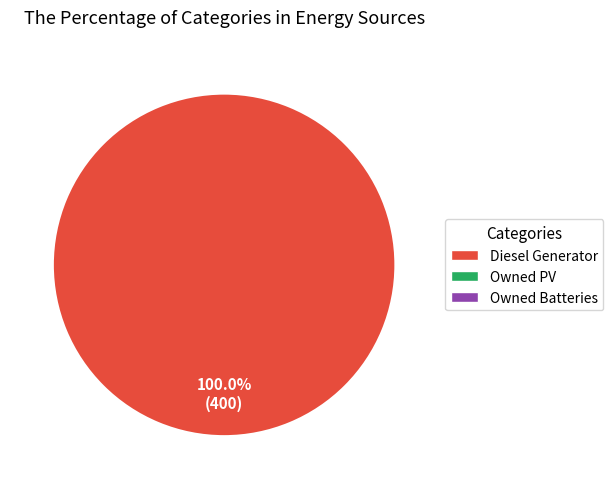

Is there a majority slice in this chart?

Yes